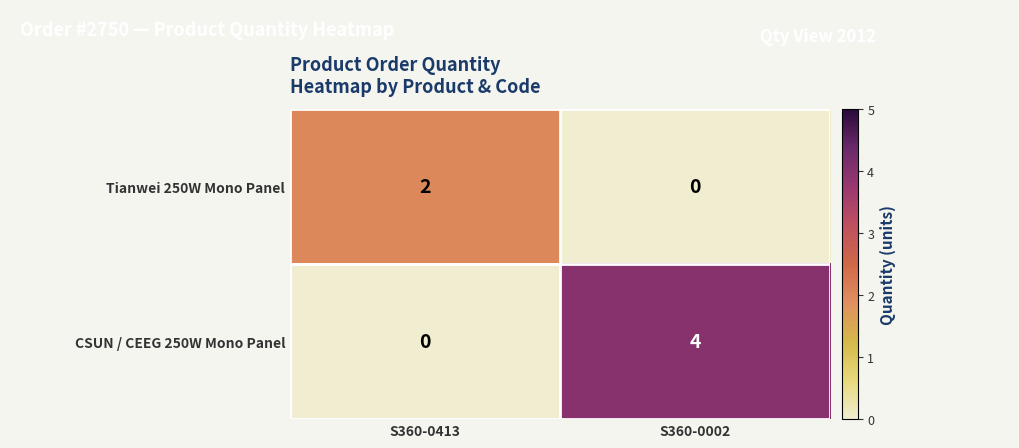

Count the number of data series in this chart.

2